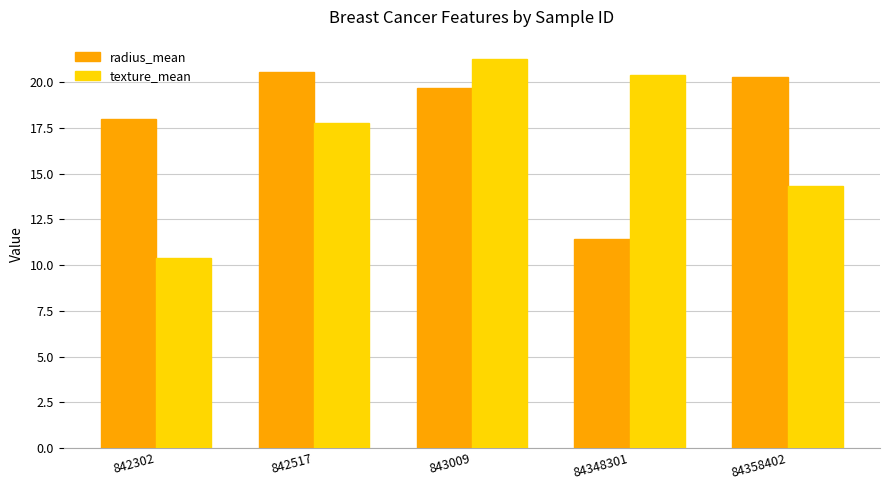

Where is radius_mean nearest to the value 15?

842302